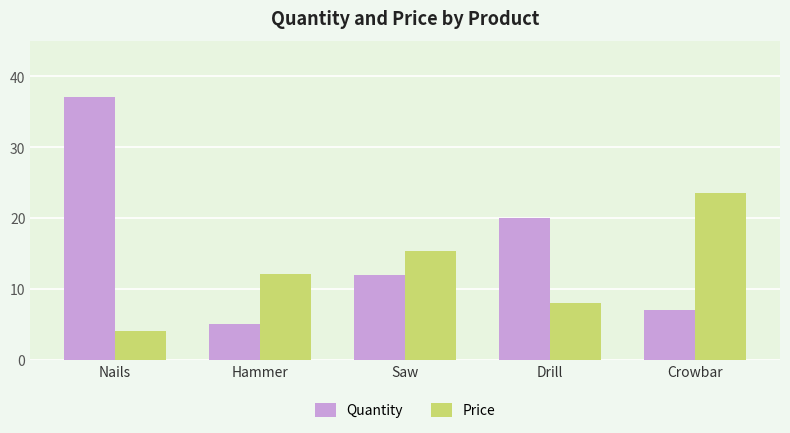

The value of Quantity at Drill is 20.0. True or false?

True